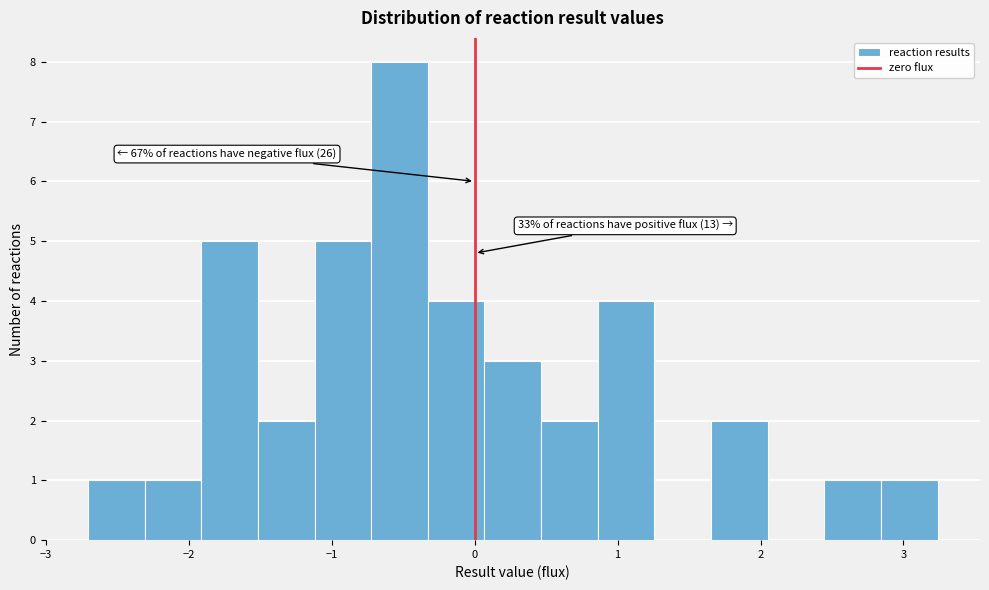

Read against the x-axis, roughly where is the centre of the tallest bar?

-0.5